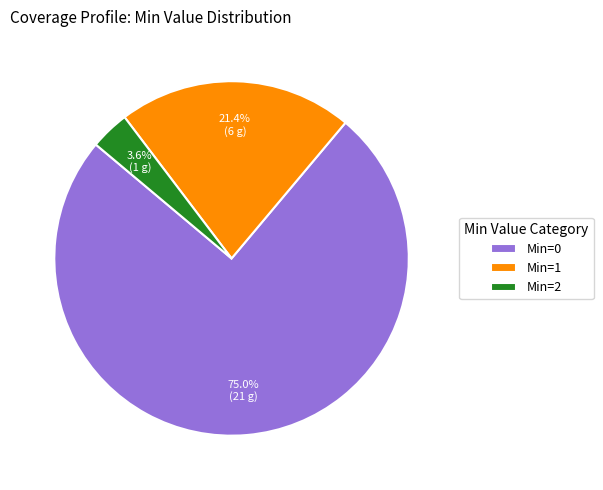

What is the largest slice in the pie chart?

Min=0